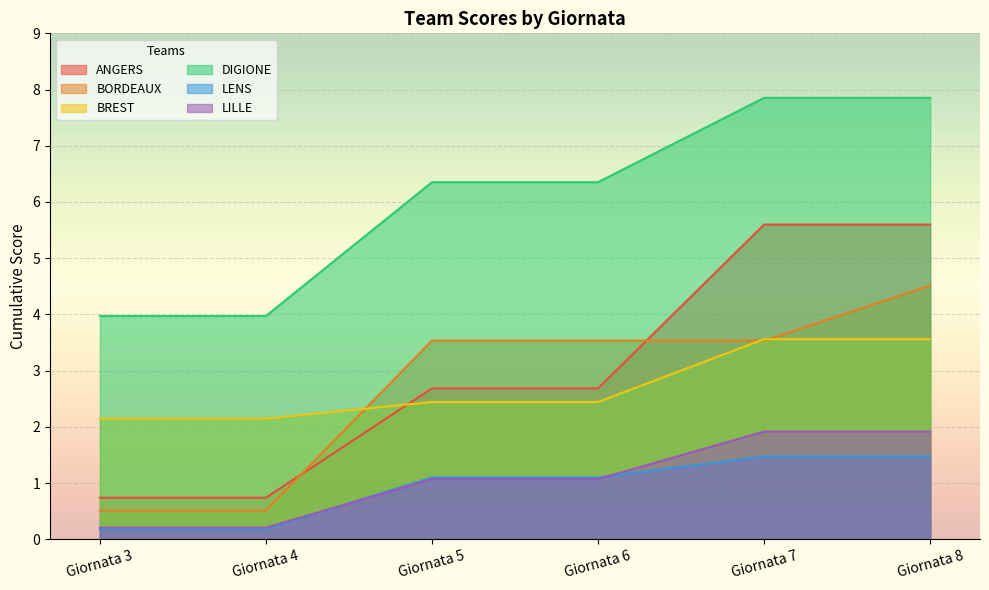

Which series has the largest total across all categories?

DIGIONE